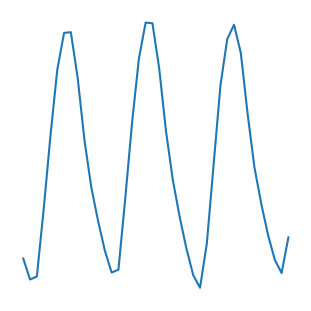

Is this an area chart (filled region under the line)?

No